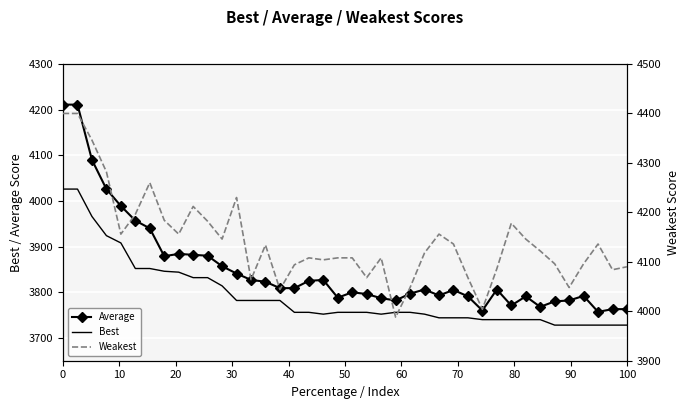

True or false: Weakest and Average cross at least once.

False